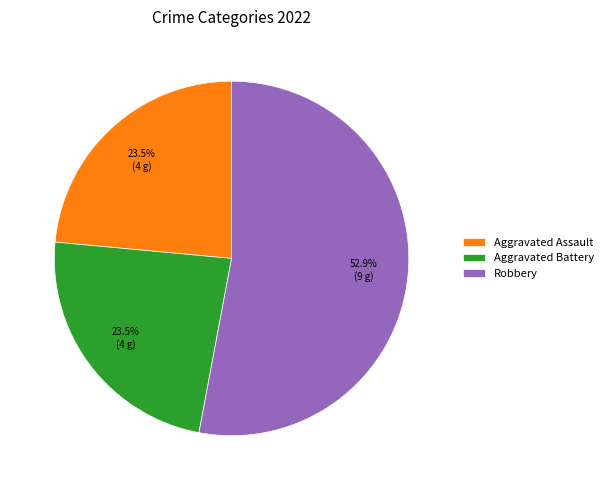

What is the total percentage of Robbery and Aggravated Assault?

76.5%